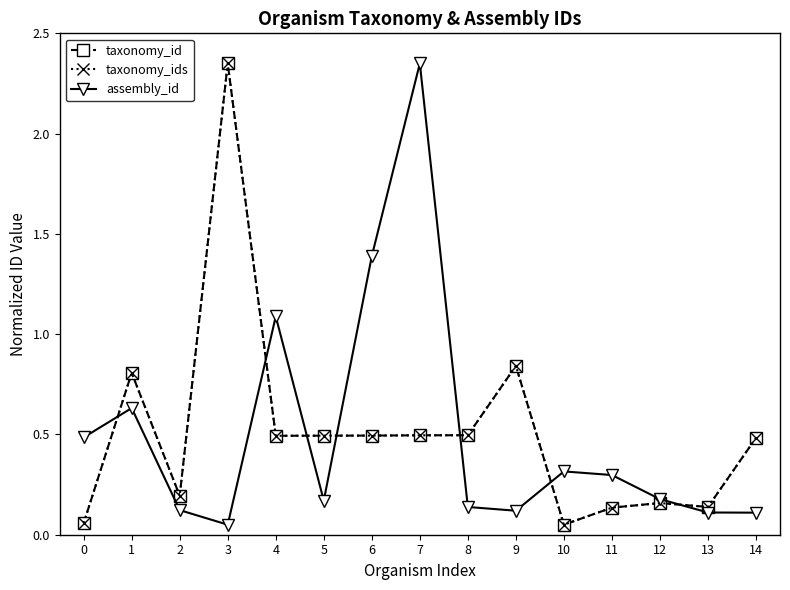

Does the chart have visible grid lines?

No